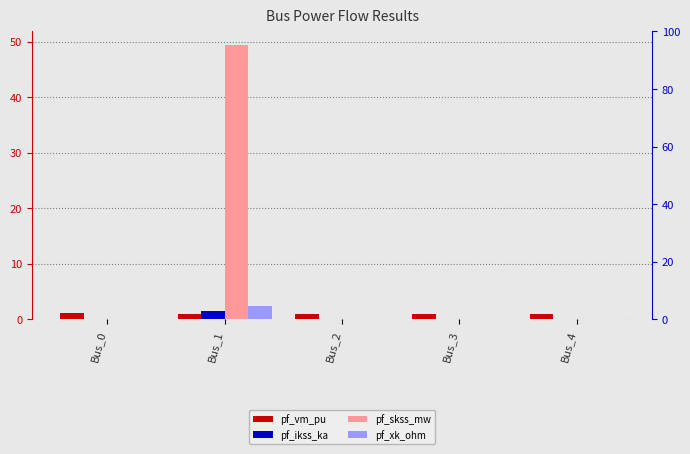

How many values in the pf_xk_ohm series exceed 0?

1